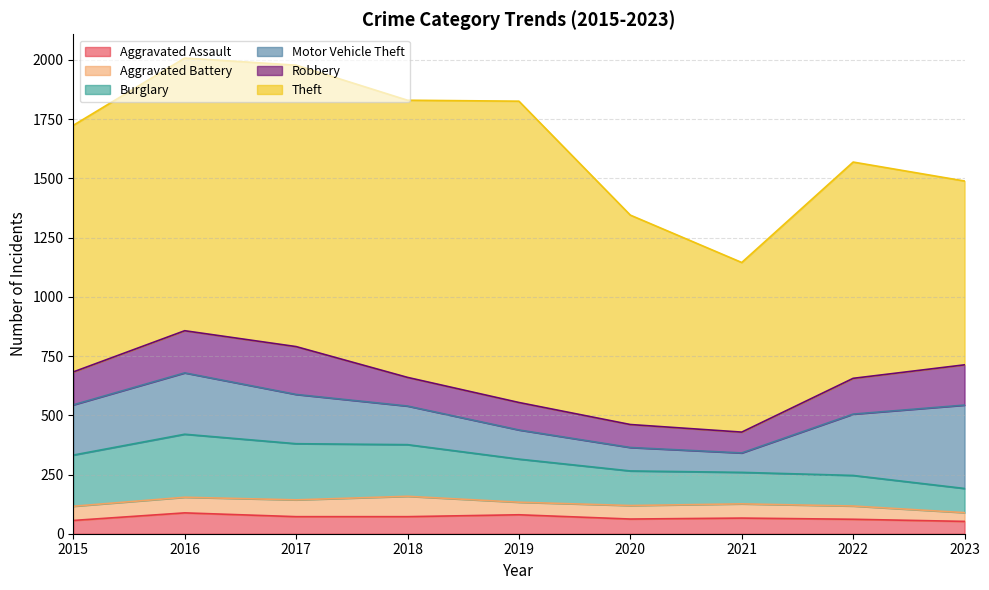

At 2018, list the series in order from smallest to largest.

Aggravated Assault, Aggravated Battery, Robbery, Motor Vehicle Theft, Burglary, Theft